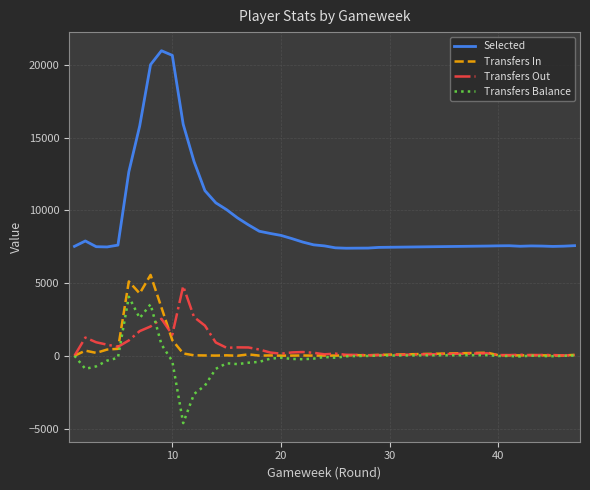

Which series has the widest spread of values?

Selected